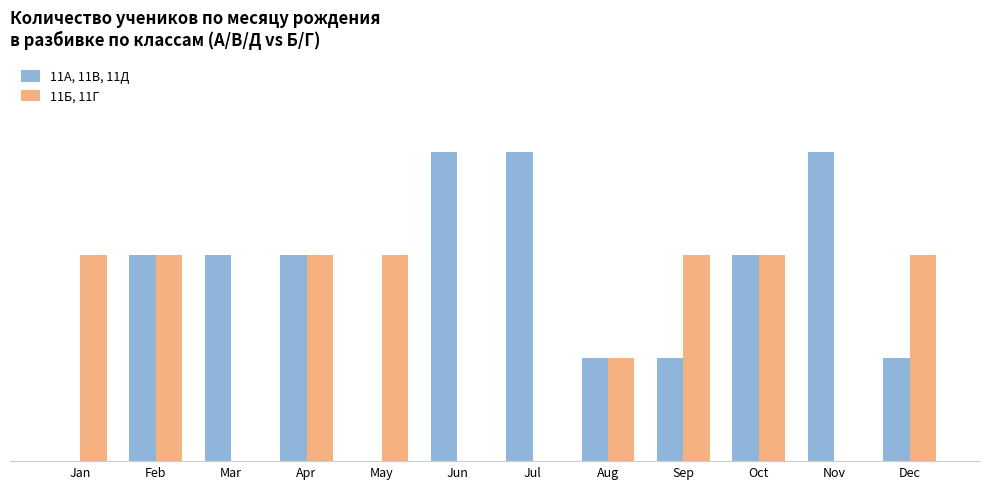

What are all the series names shown in the legend?

11А, 11В, 11Д, 11Б, 11Г